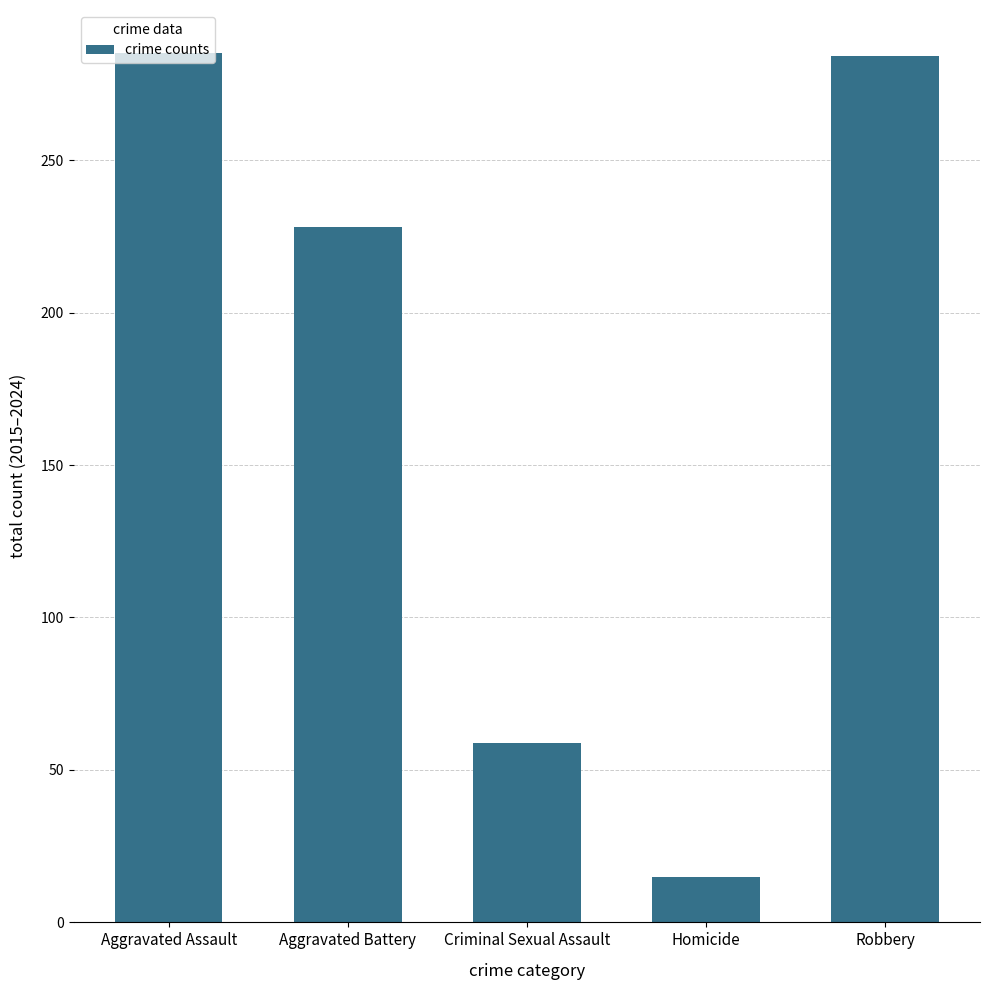

The chart shows a value of 392 at Robbery. True or false?

False